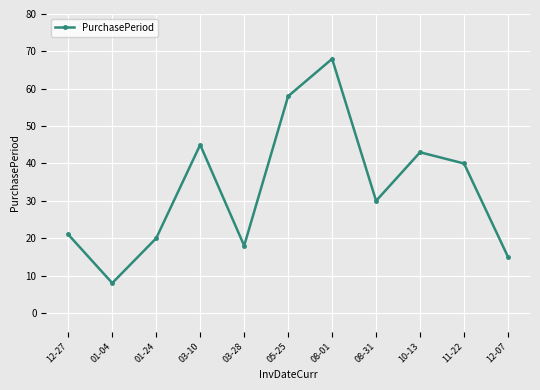

The value at 12-07 is 26. True or false?

False